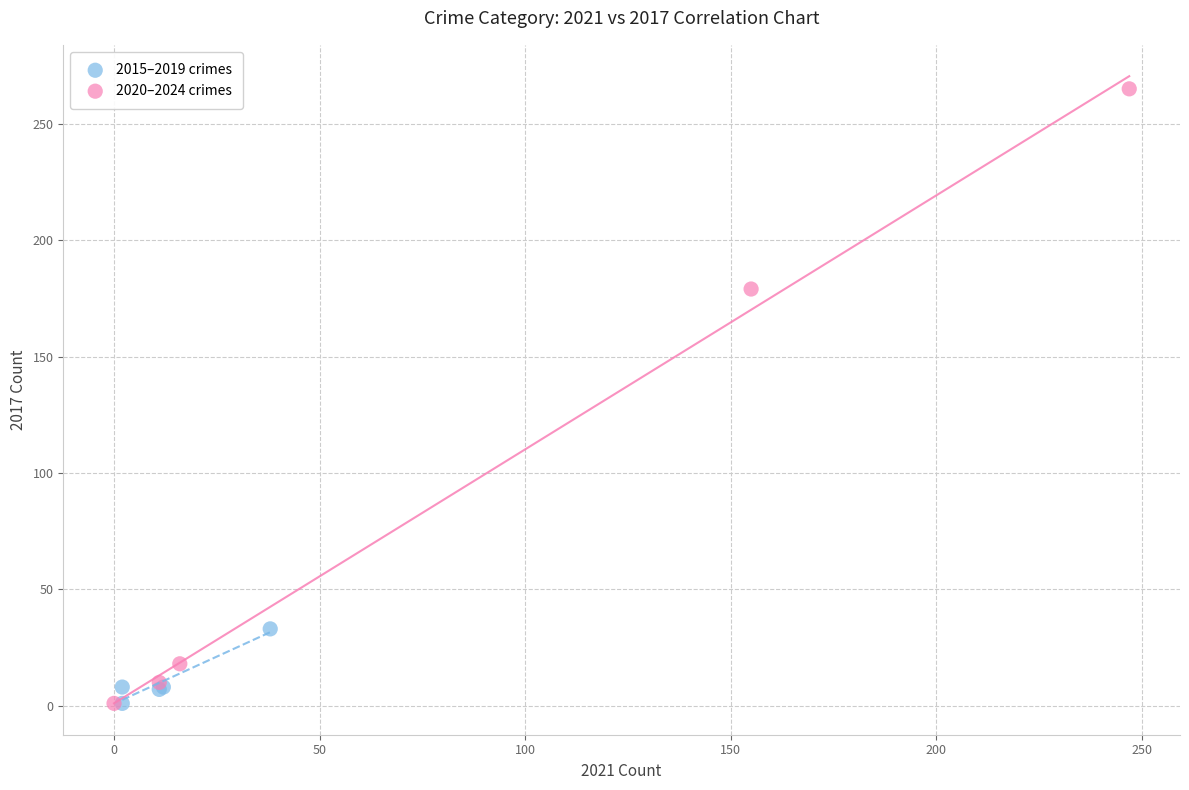

Which series reaches the maximum Y coordinate?

2020–2024 crimes